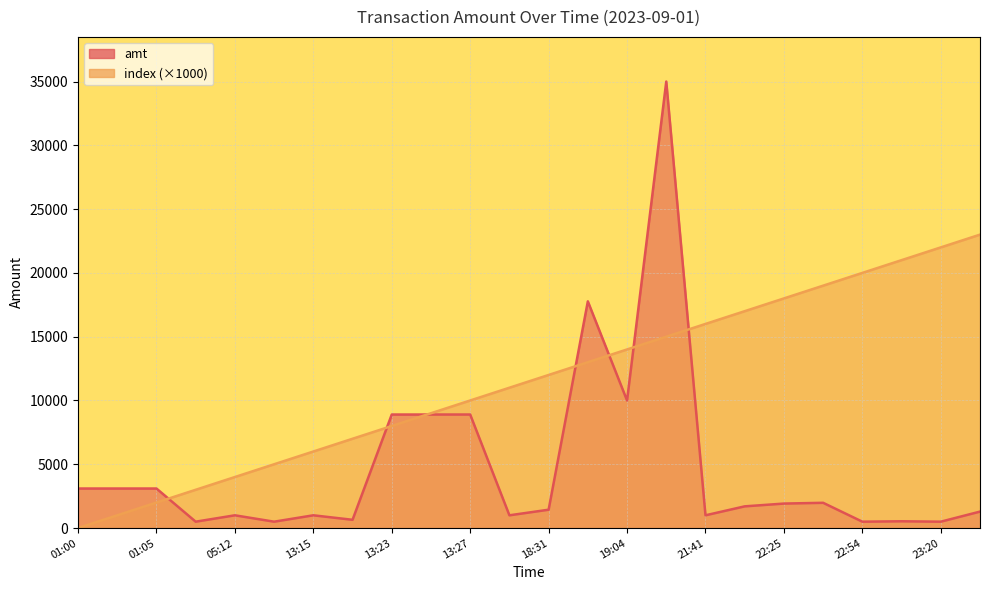

Count the number of data series in this chart.

2